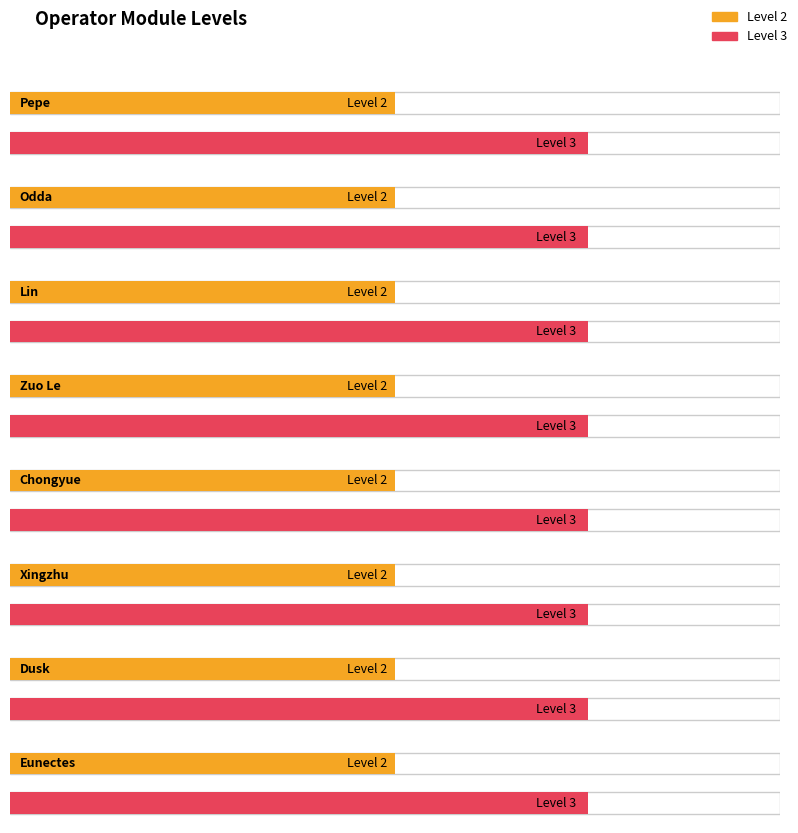

List the labels in order of Level 3 value, largest first.

Pepe, Odda, Lin, Zuo Le, Chongyue, Xingzhu, Dusk, Eunectes